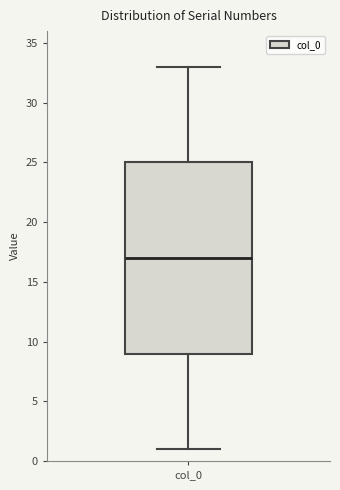

Where is the lower edge of the box for col_0 on the y-axis? The values are not printed on the chart, so give them approximately, as read against the axis.

9